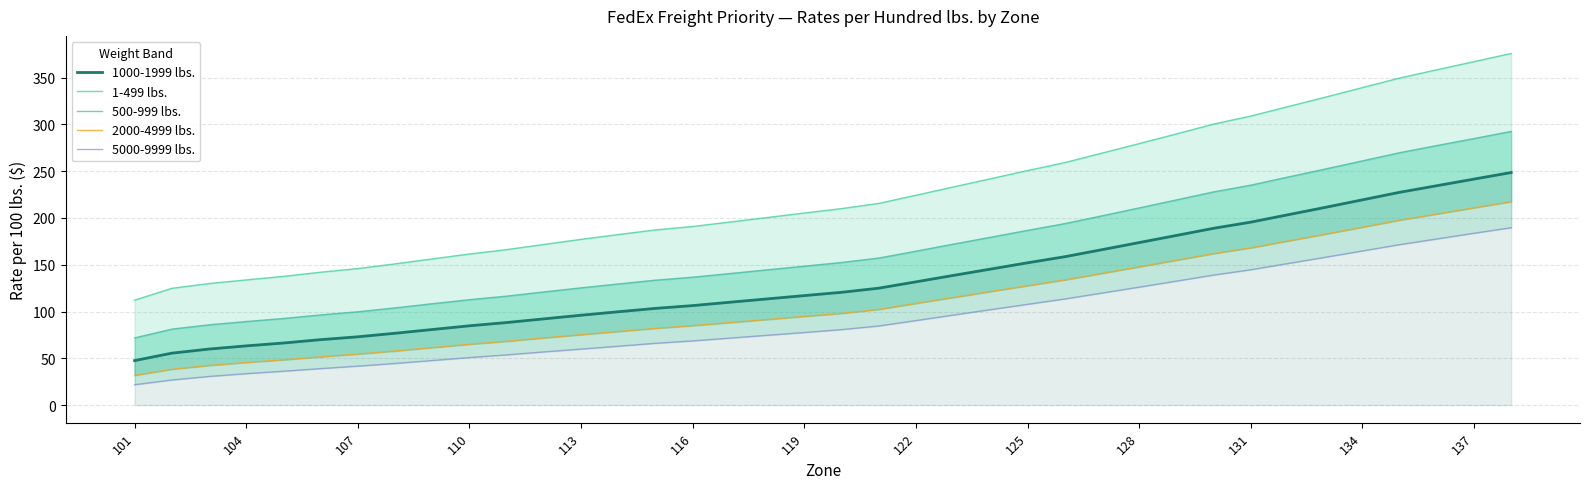

The value of 1000-1999 lbs. at 116 is 106.3. True or false?

True